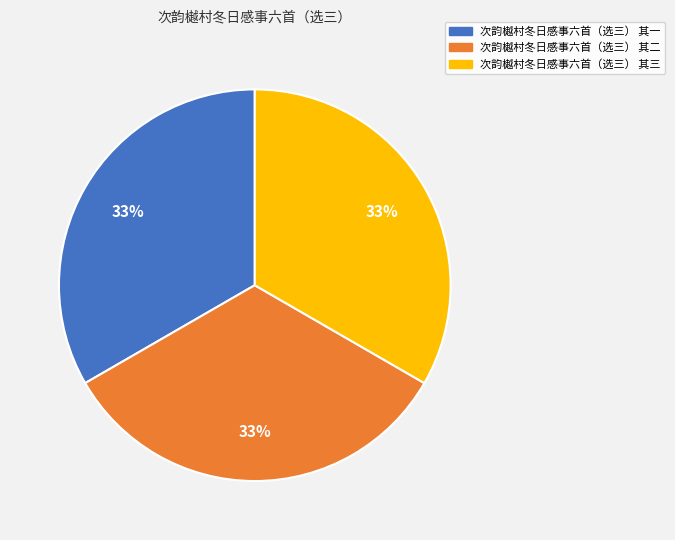

To the nearest percent, what percentage of the pie is 次韵樾村冬日感事六首（选三） 其二?

33%